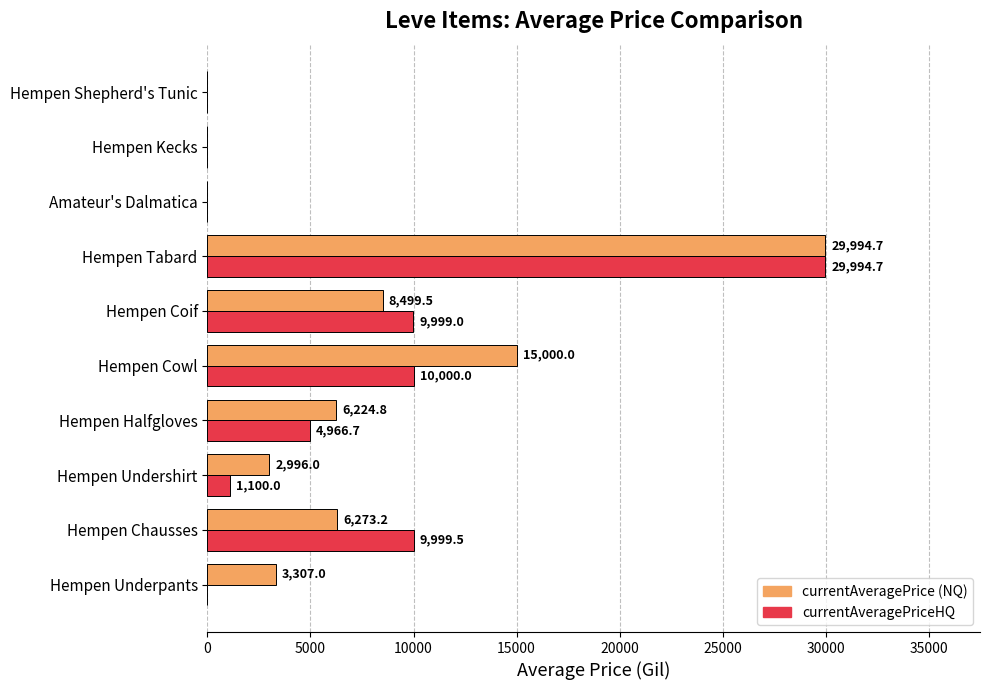

At which category is the sum across all series the highest?

Hempen Tabard